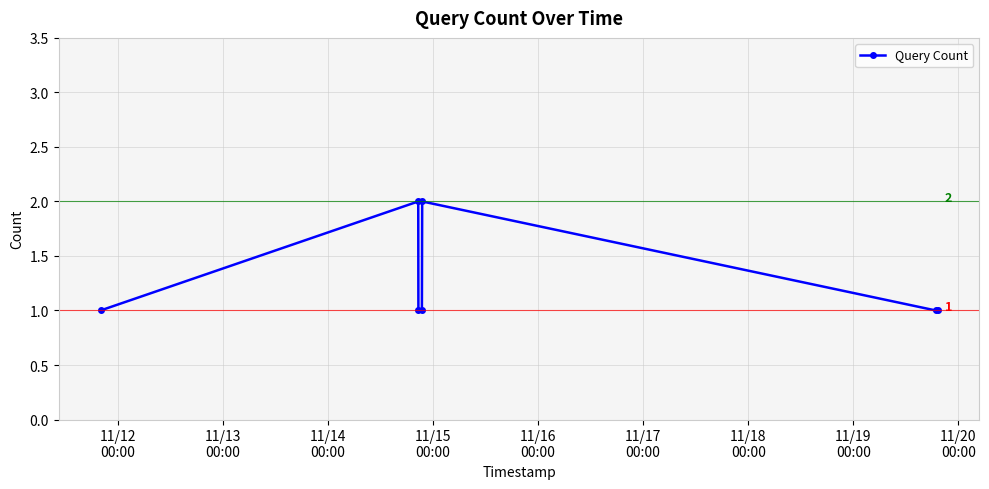

How many interior local peaks (higher than both neighbors) does the data have?

2